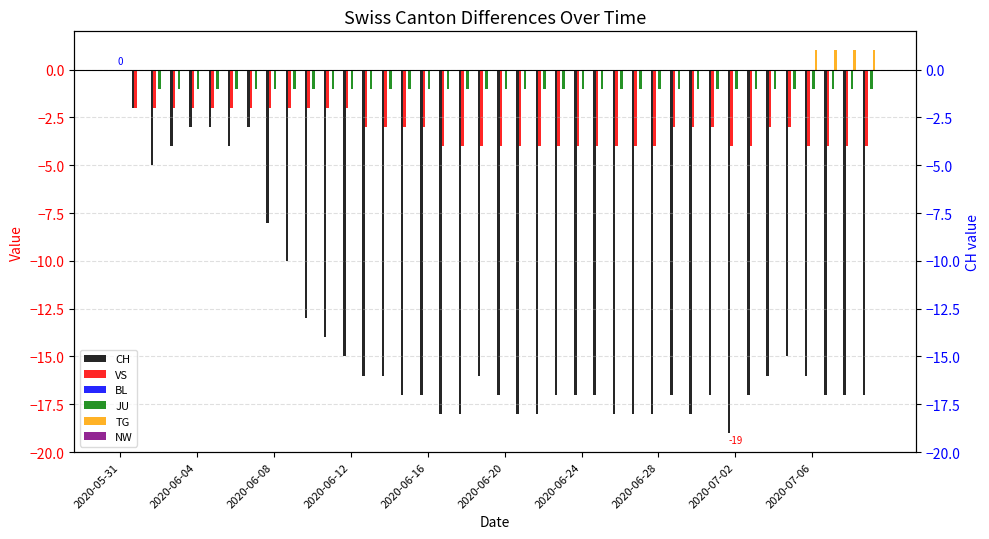

How many series are shown in this chart?

6